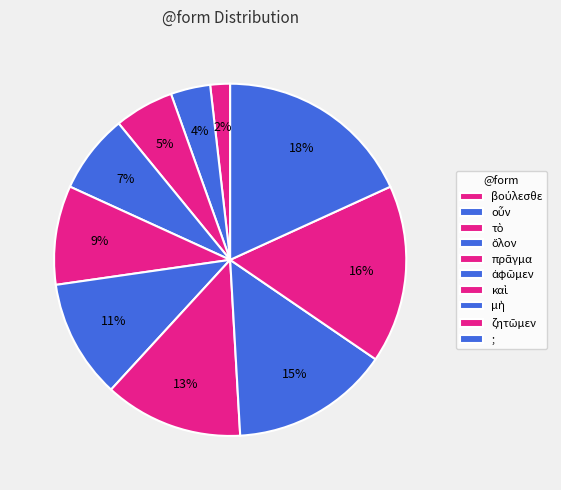

How many slices are in this pie chart?

10